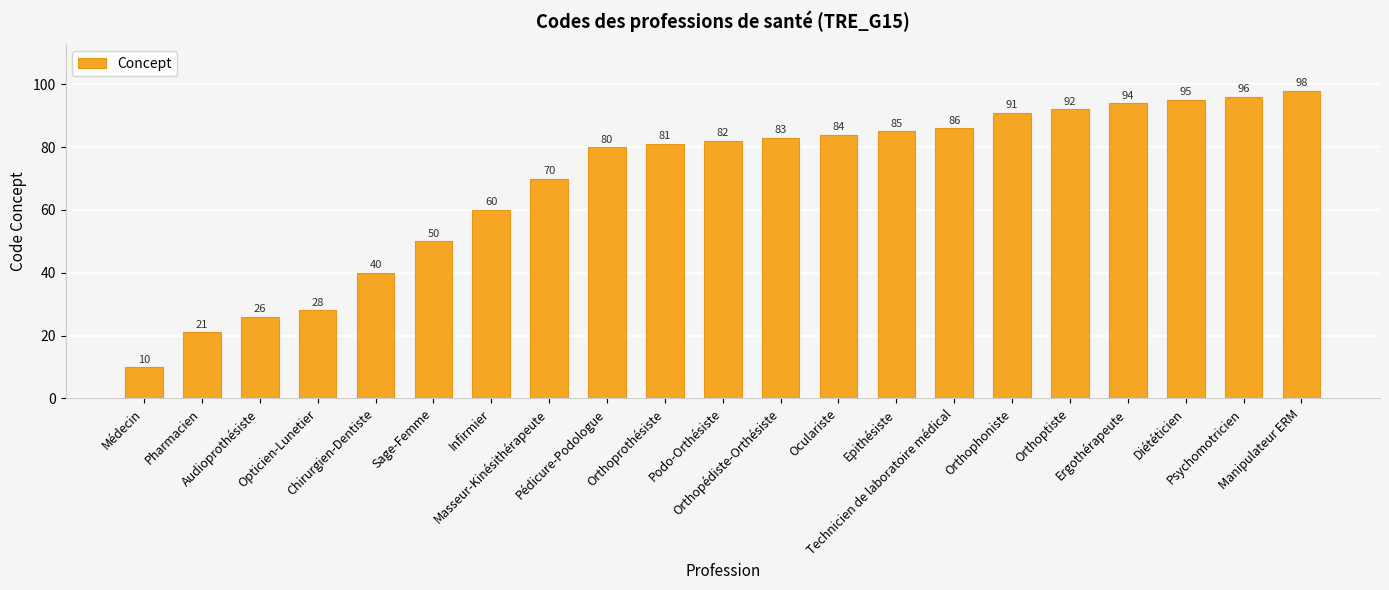

List the labels in order of value, largest first.

Manipulateur ERM, Psychomotricien, Diététicien, Ergothérapeute, Orthoptiste, Orthophoniste, Technicien de laboratoire médical, Epithésiste, Oculariste, Orthopédiste-Orthésiste, Podo-Orthésiste, Orthoprothésiste, Pédicure-Podologue, Masseur-Kinésithérapeute, Infirmier, Sage-Femme, Chirurgien-Dentiste, Opticien-Lunetier, Audioprothésiste, Pharmacien, Médecin